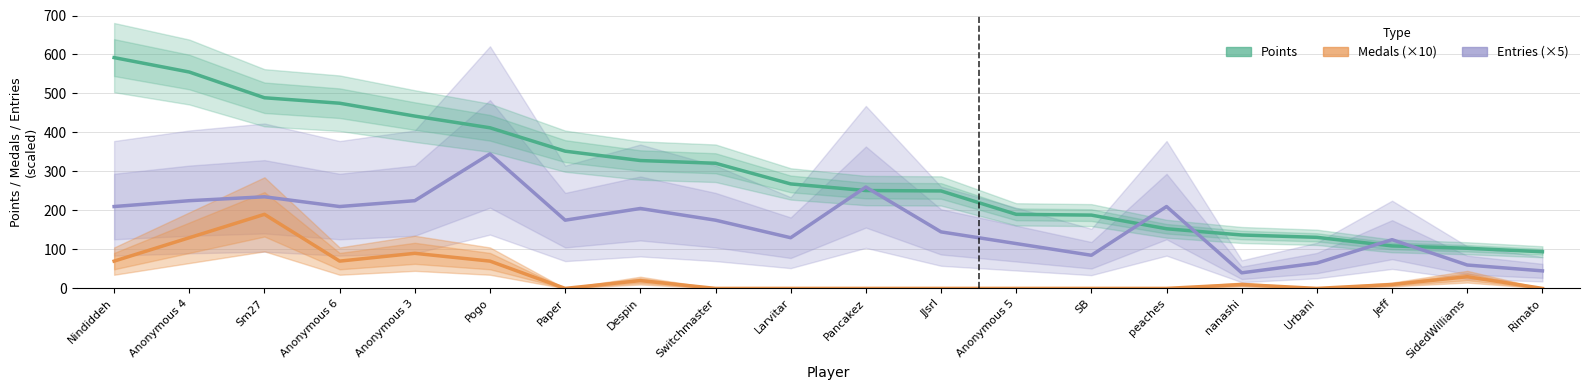

True or false: Points has more than 0 interior local peaks.

False